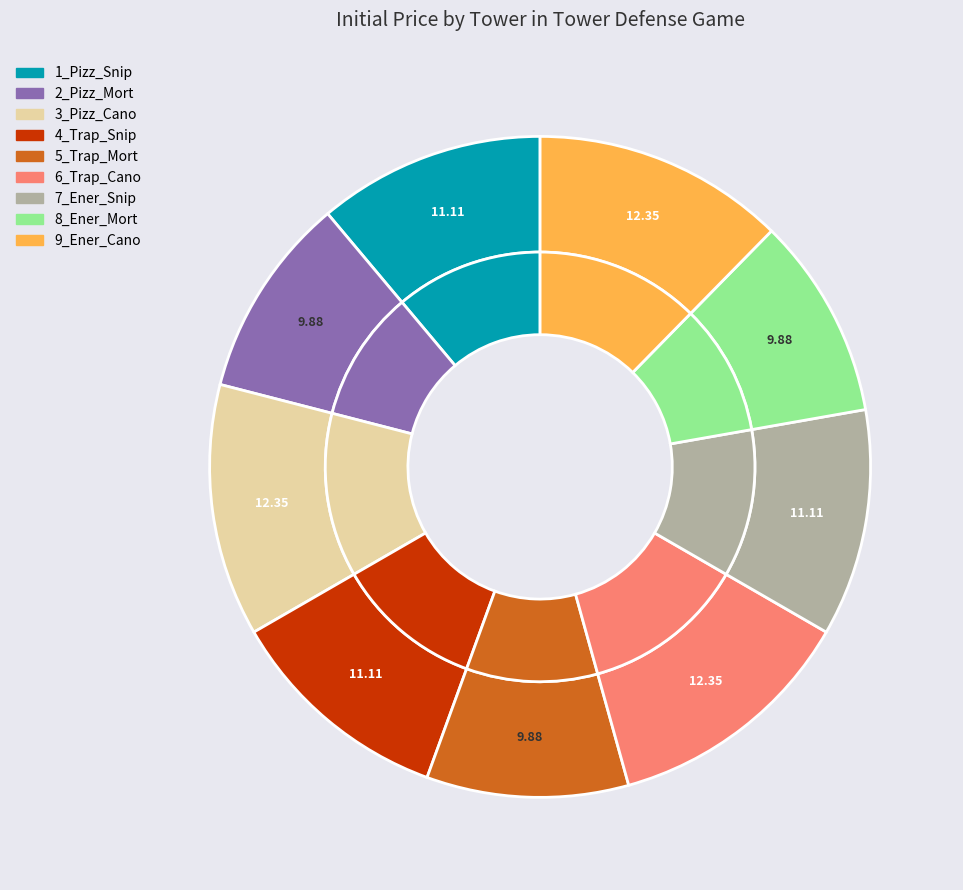

Count the number of slices in the pie.

9